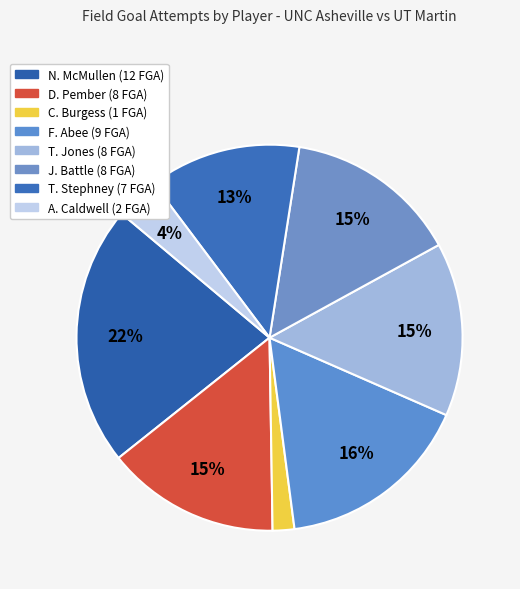

How many slices are in this pie chart?

8